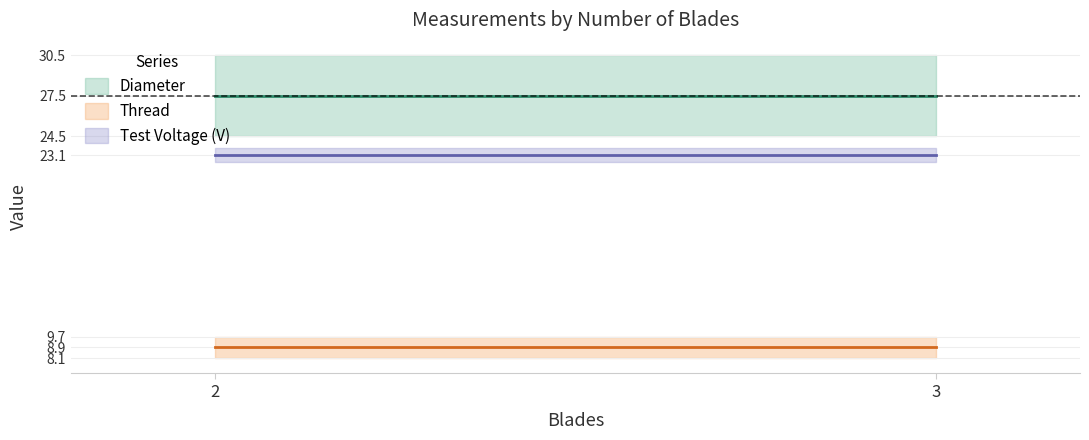

True or false: Thread and Test Voltage (V) intersect in this chart.

False